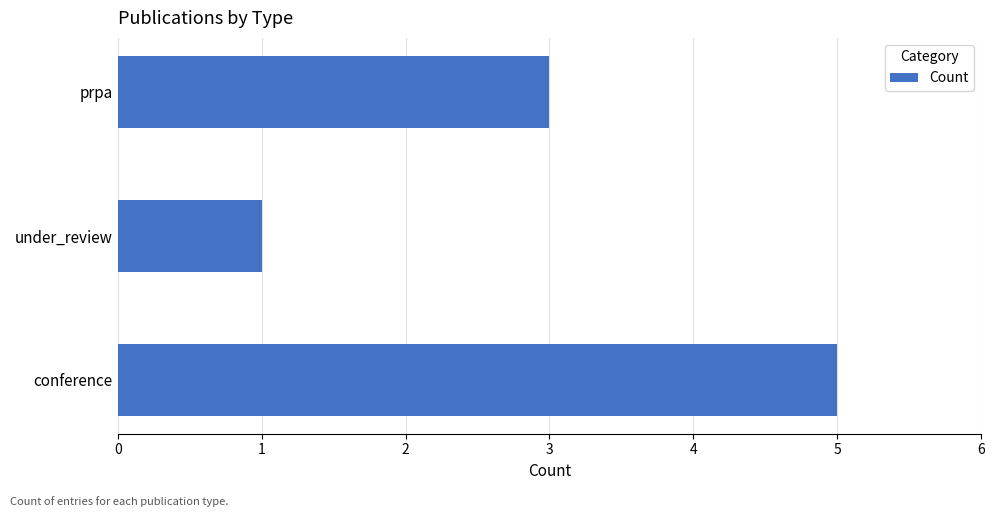

What is the greatest value displayed?

5